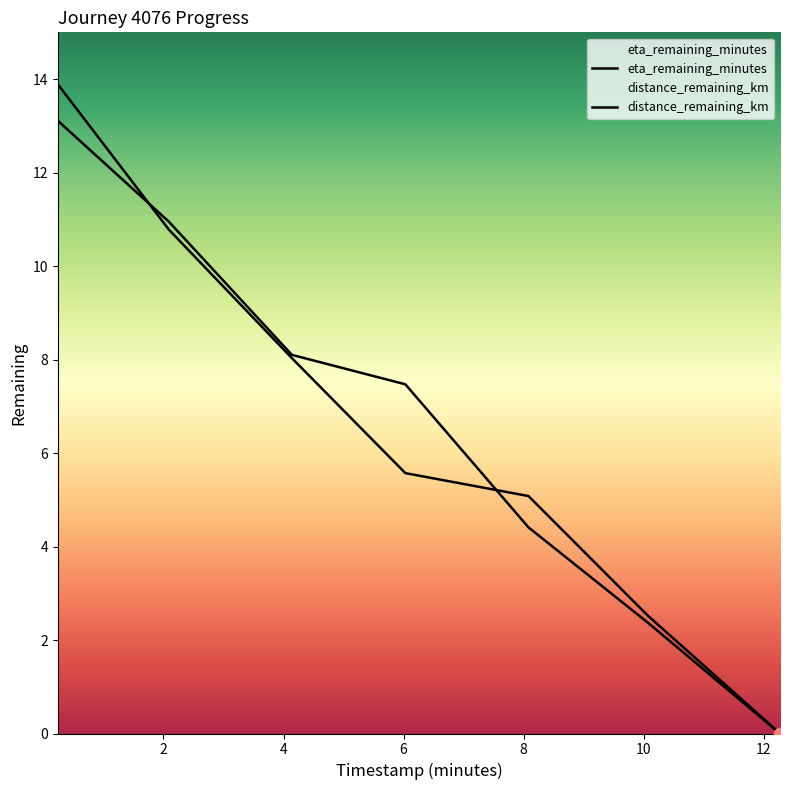

Which series has the widest spread of Y values?

eta_remaining_minutes